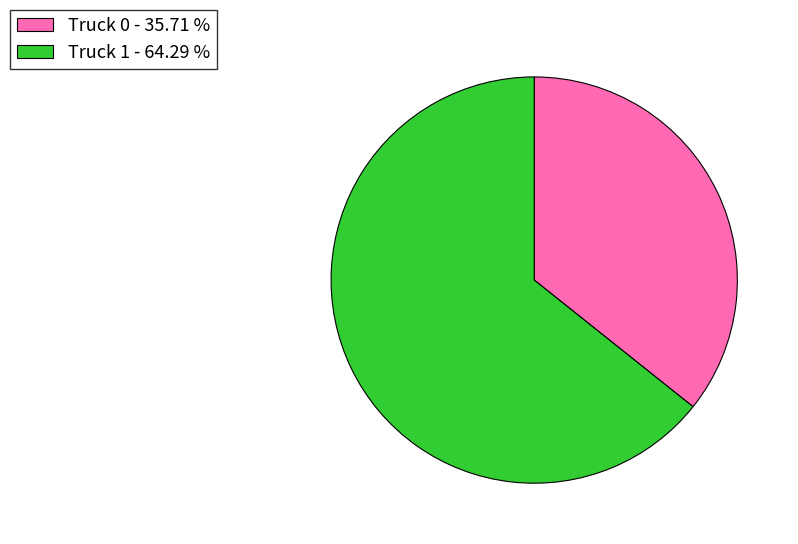

Does Truck 0 account for over 50% of the chart?

No